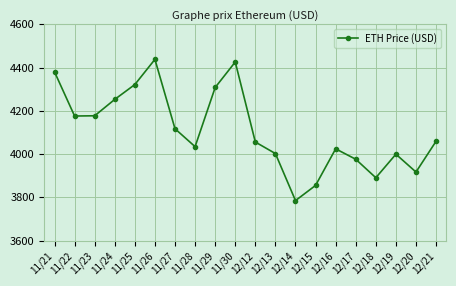

Which label corresponds to the largest value in the chart?

11/26